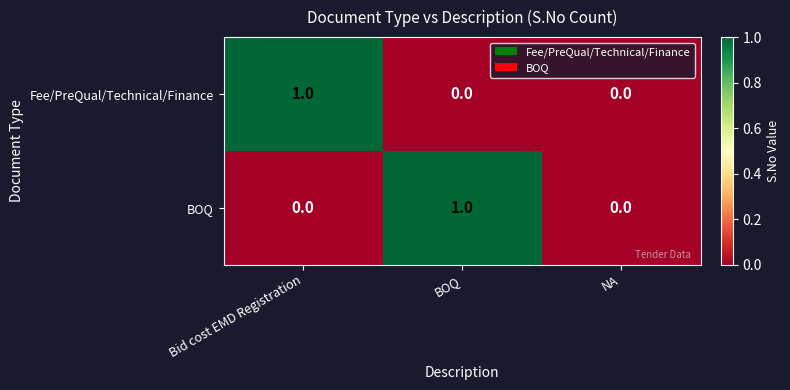

Is it true that Fee/PreQual/Technical/Finance equals 0 at BOQ?

True